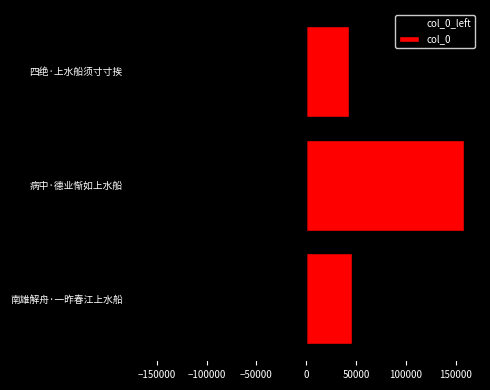

Which series has the largest total across all categories?

col_0